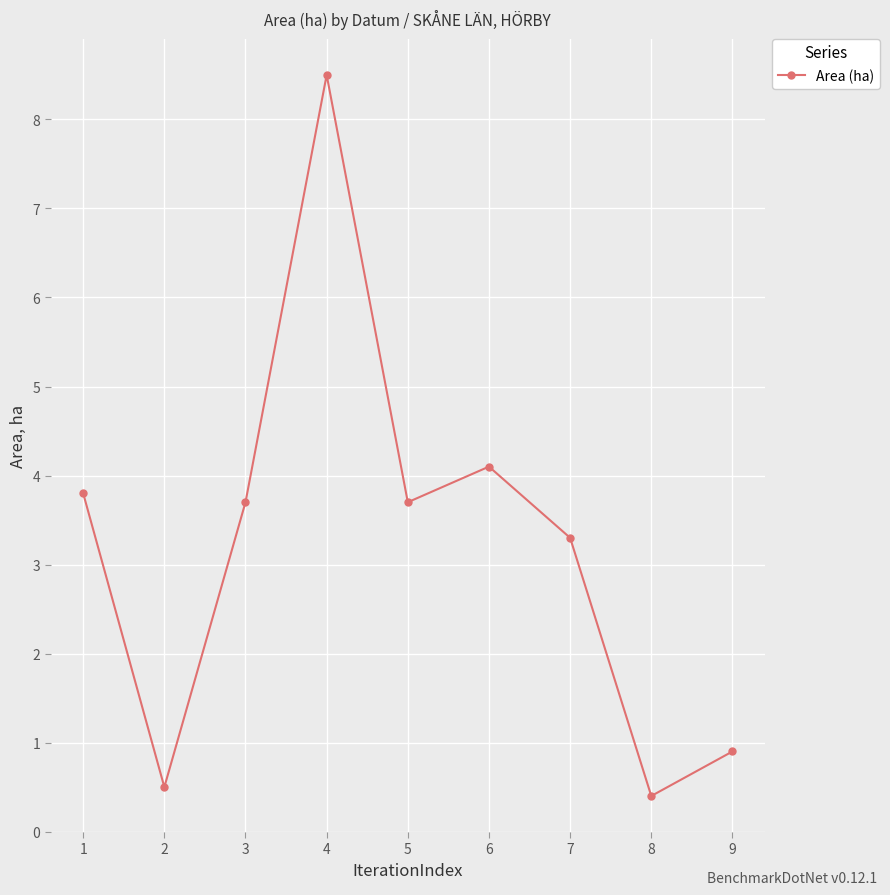

What is the value of the 3rd point from the left?

3.7